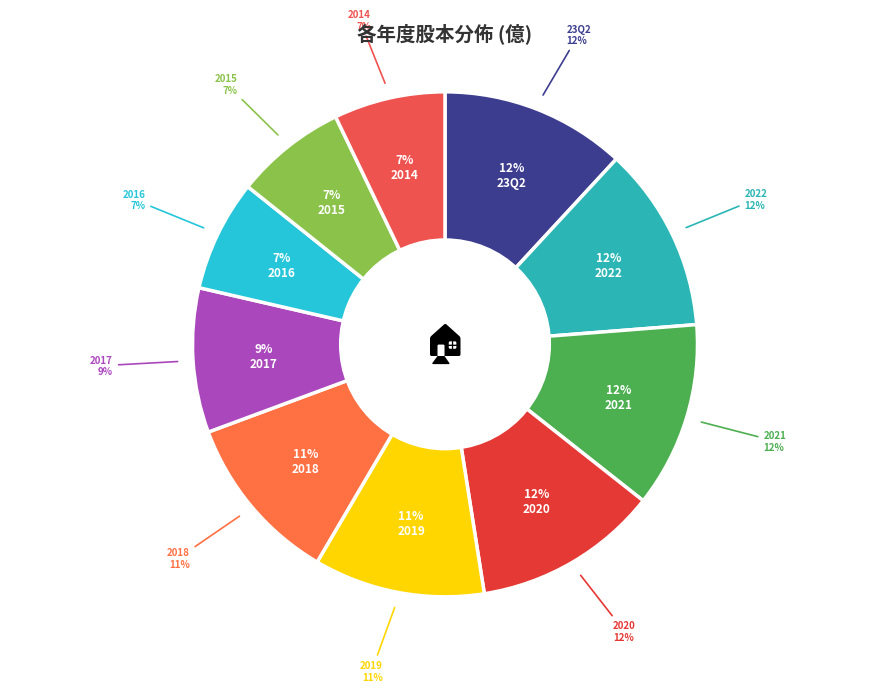

Which slice is the largest?

23Q2